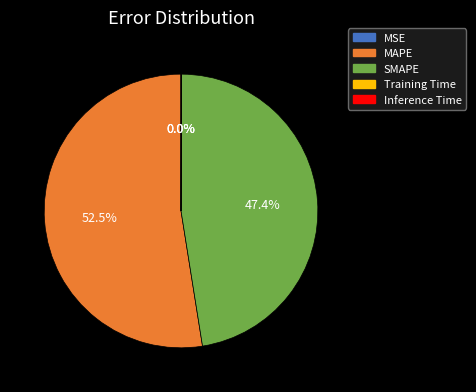

Does any single category account for the majority?

Yes